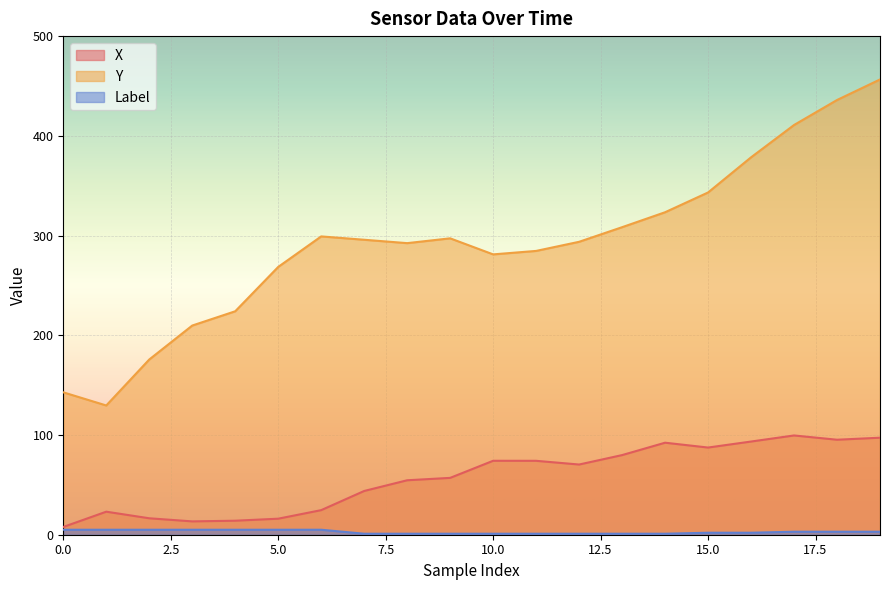

Which series has the largest total across all categories?

Y